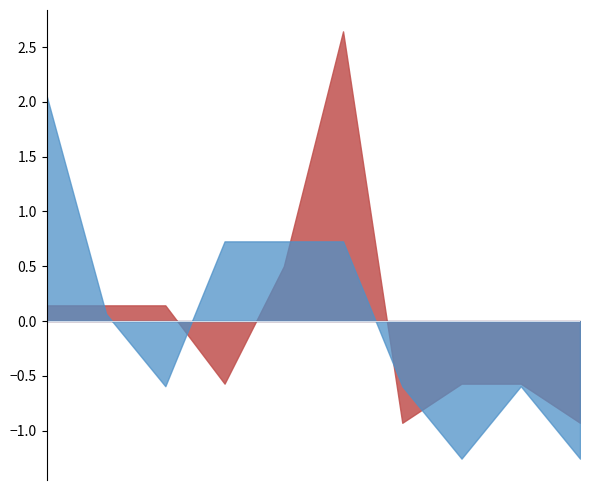

What is the spread (max minus min) of values at 2018?

2